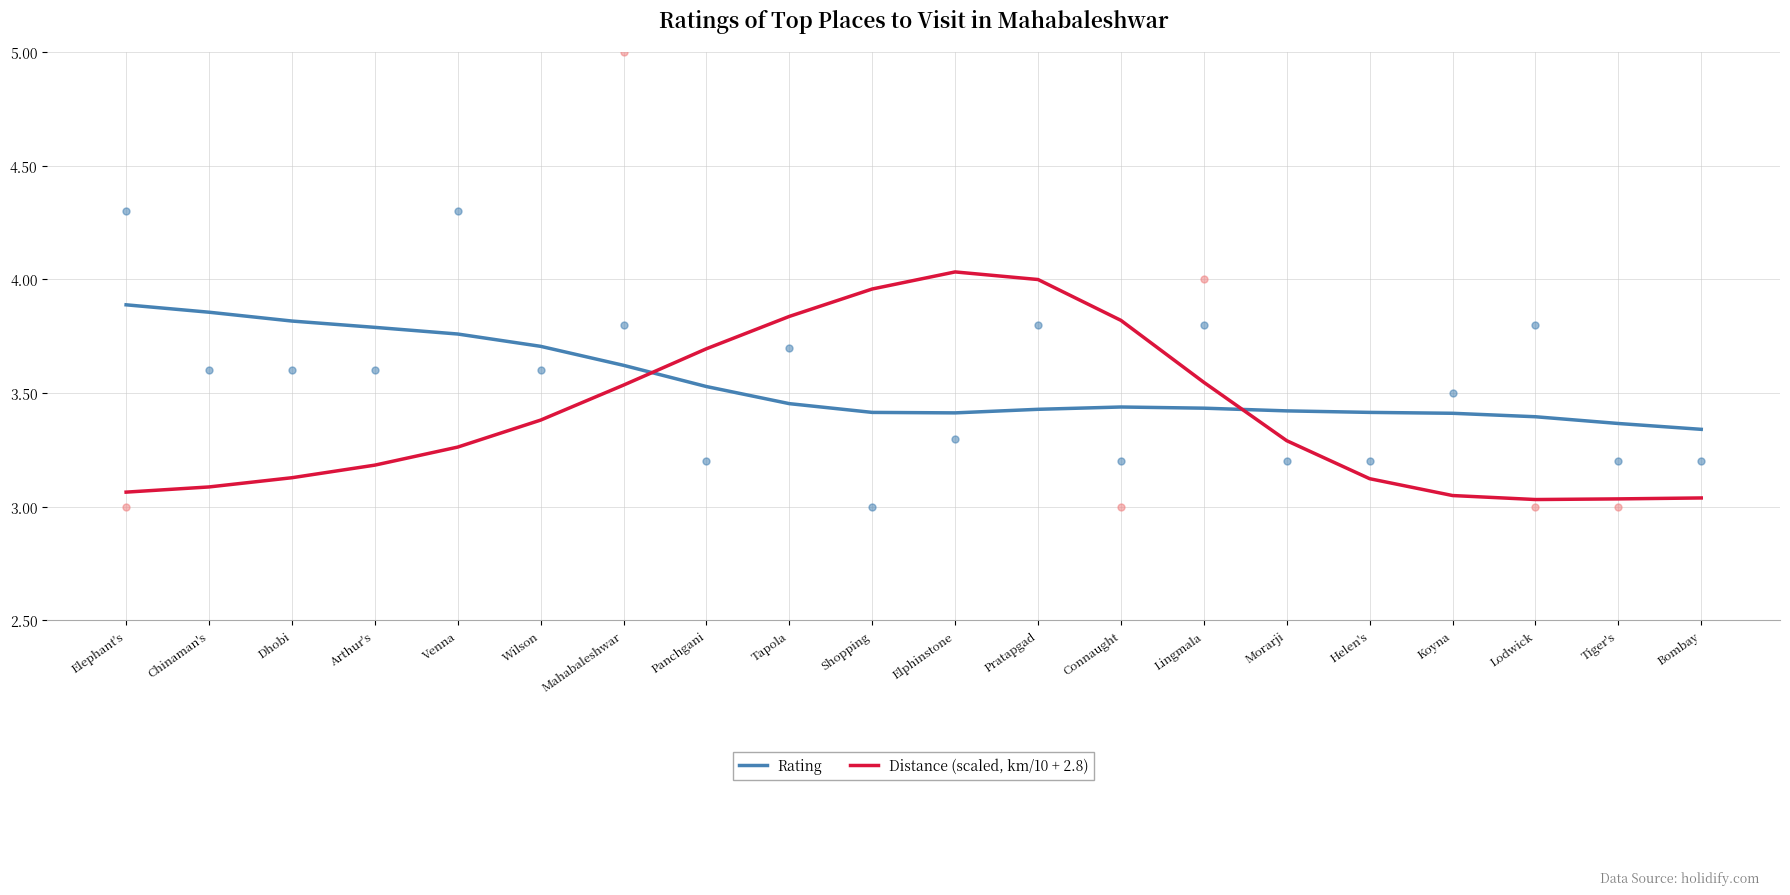

Which series has the largest Y range (max minus min)?

Distance (scaled, km/10 + 2.8)